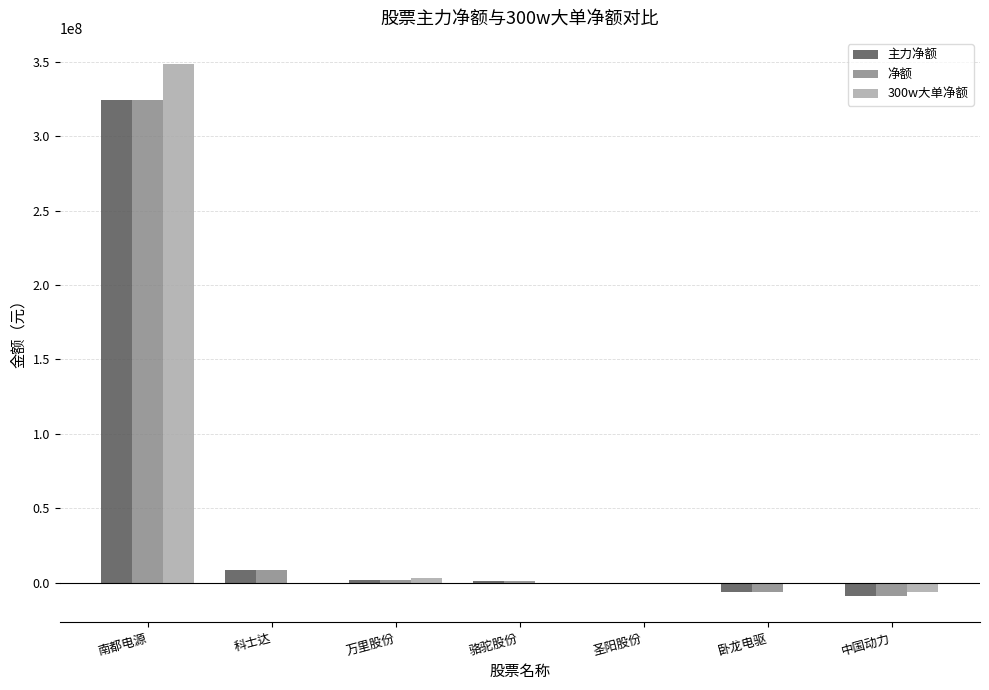

At which label does 主力净额 first exceed 889666?

南都电源